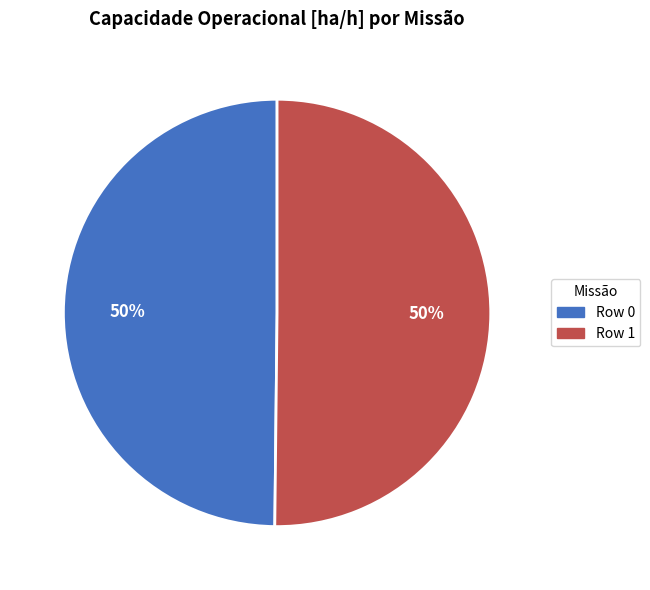

Is it true that Row 0 is 55% of the pie?

False